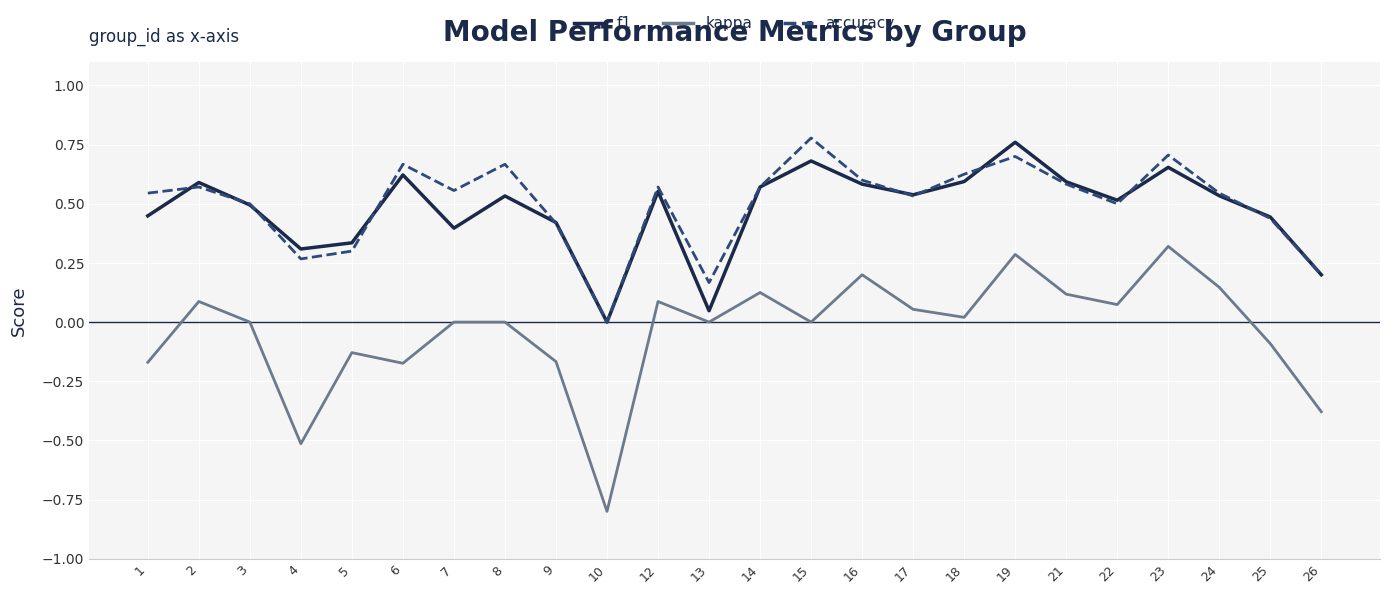

Does the chart have visible grid lines?

Yes